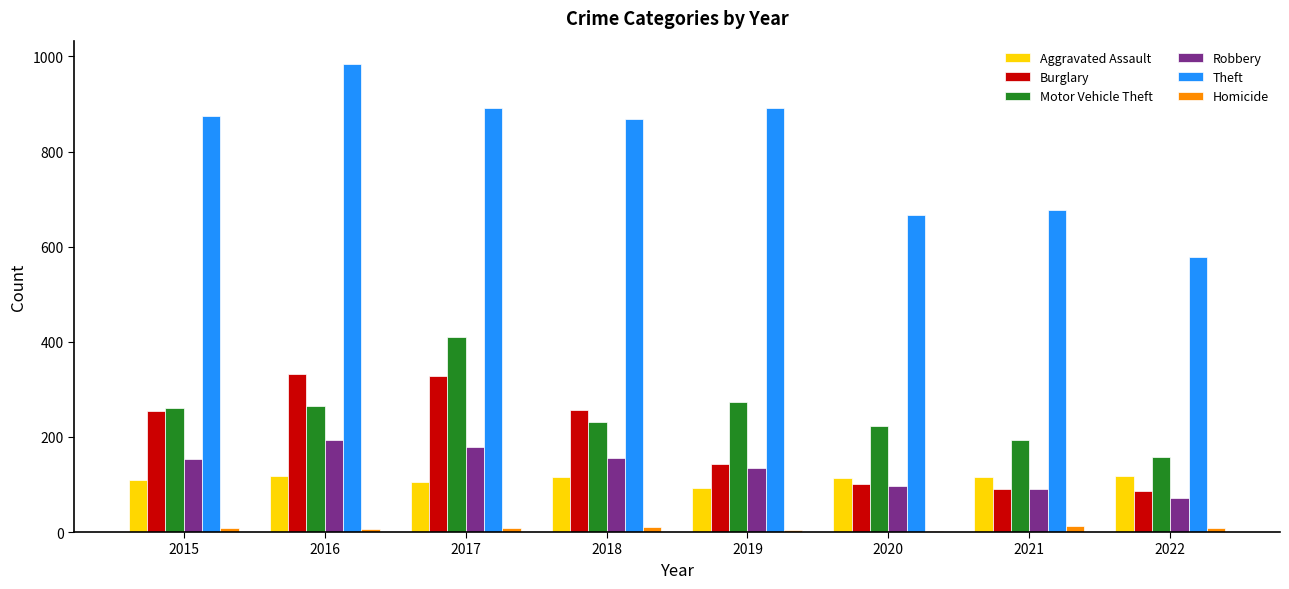

What is the sum of all Burglary values?

1592